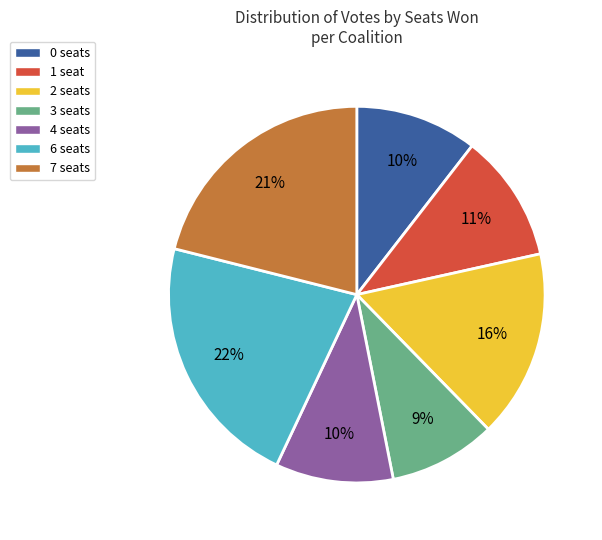

Combined, do 0 seats and 7 seats account for over 50%?

No